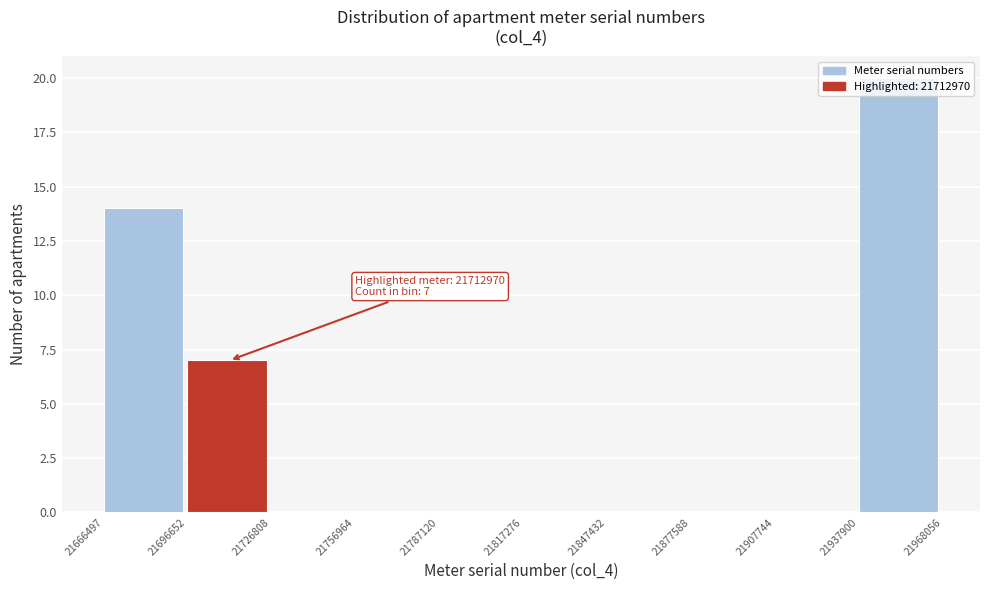

Which range on the x-axis has the tallest bar?

21937900 to 21968056